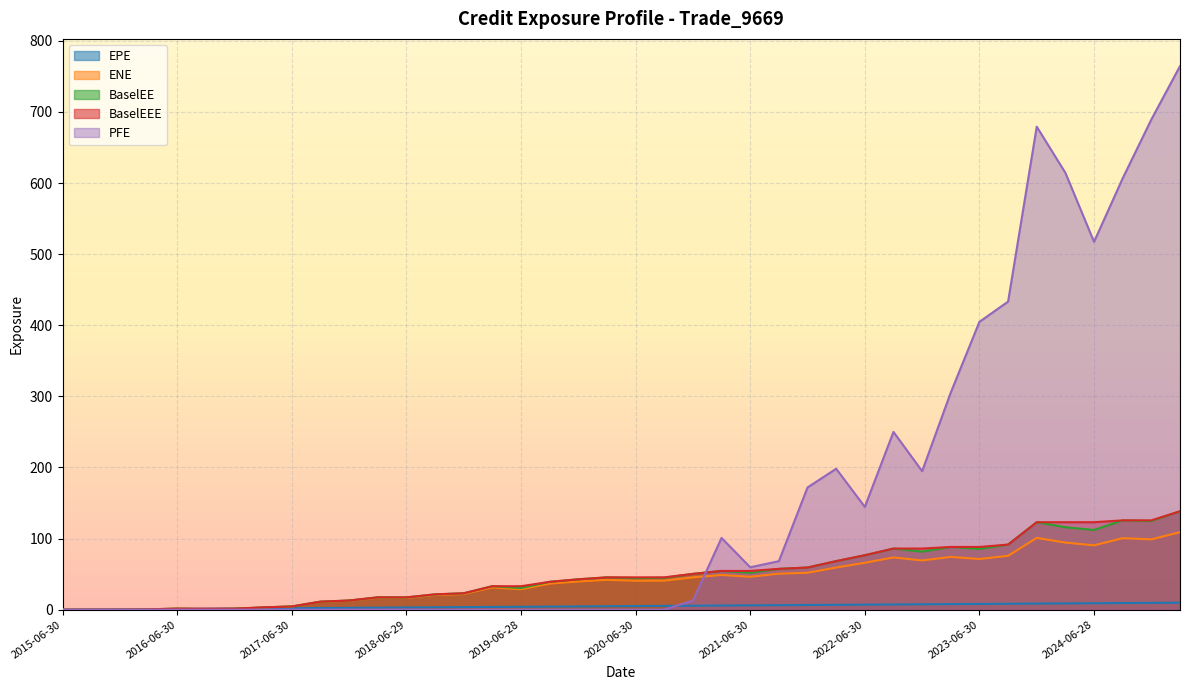

What is the difference between the BaselEEE values at 2023-06-30 and 2022-03-31?

19.9